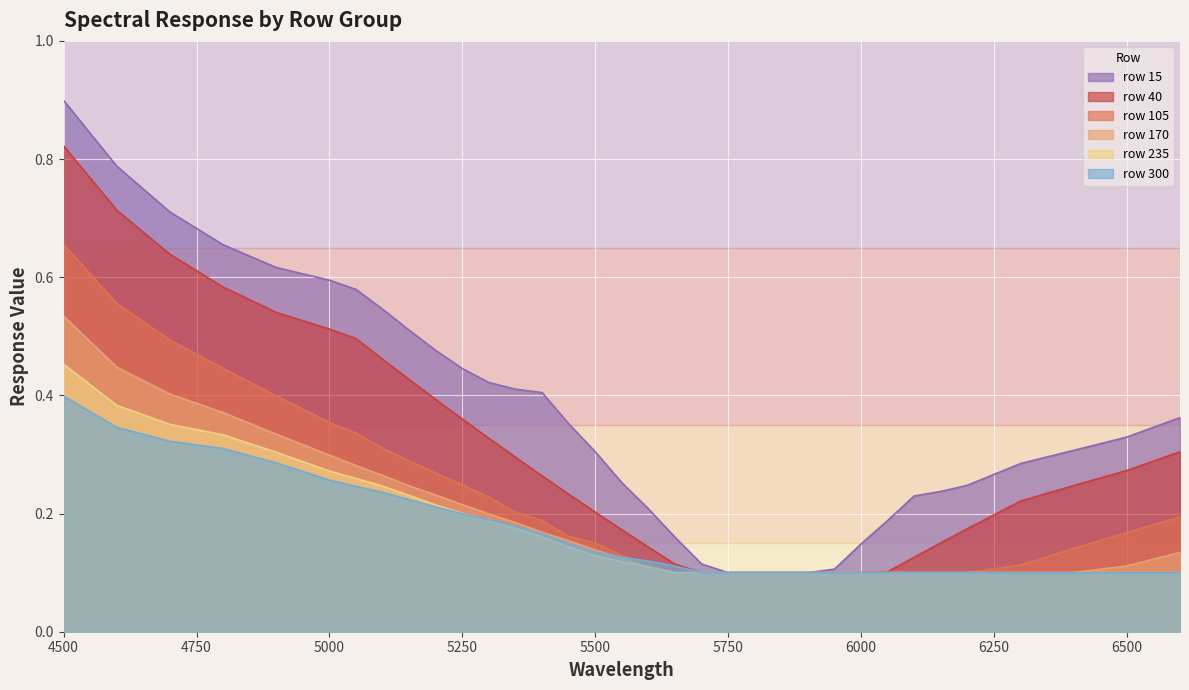

What is the difference between the maximum and minimum values in the 15 series?

0.8